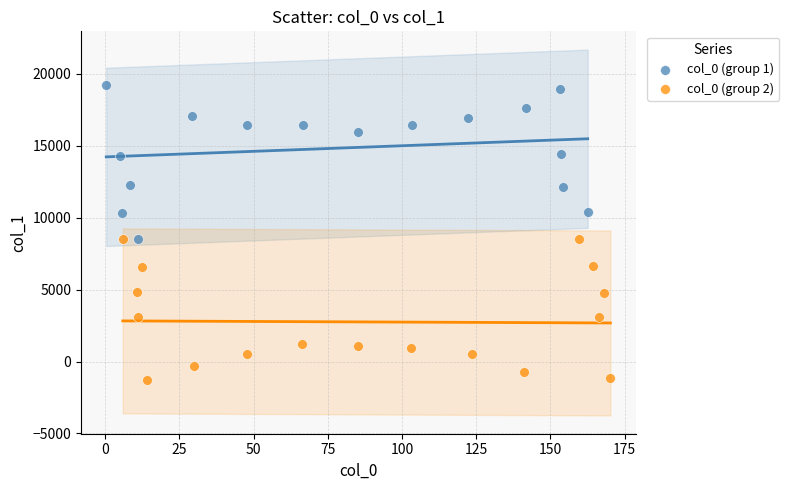

Which series reaches the maximum Y coordinate?

col_0 (group 1)